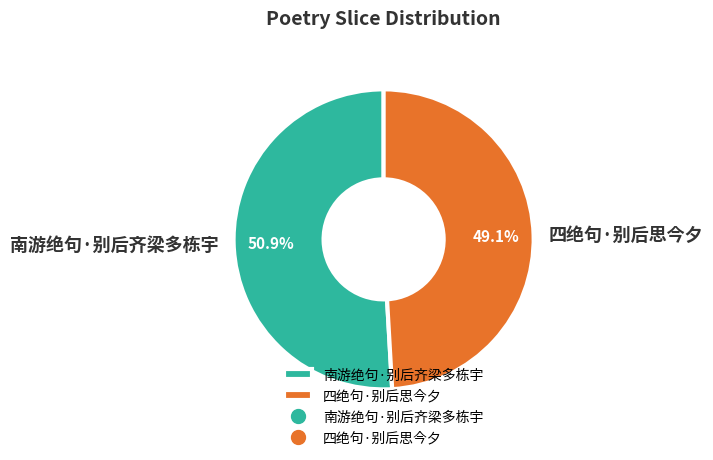

What is the smallest slice in the pie chart?

四绝句·别后思今夕